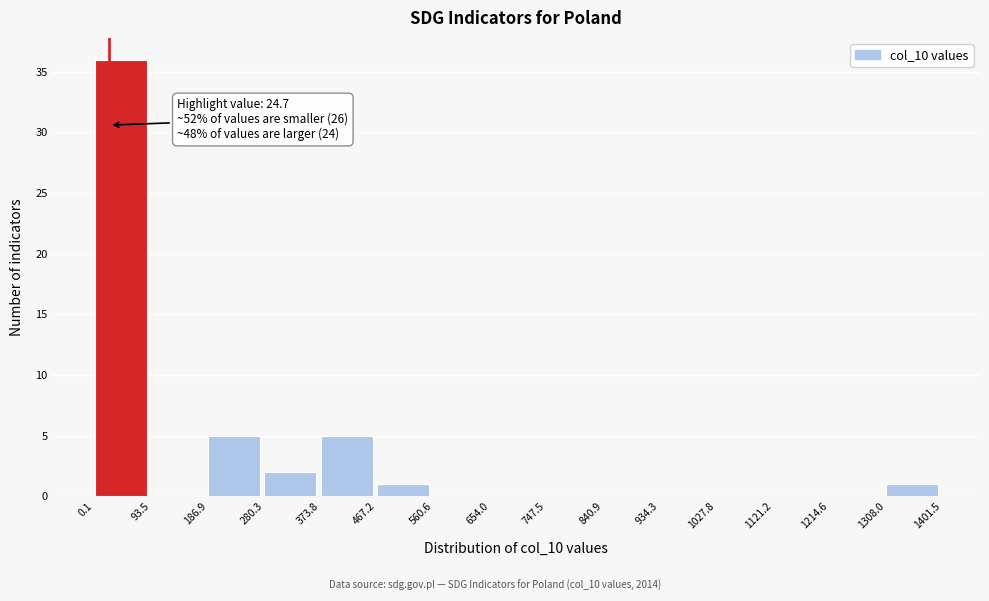

Which range on the x-axis has the tallest bar?

0.1 to 93.5